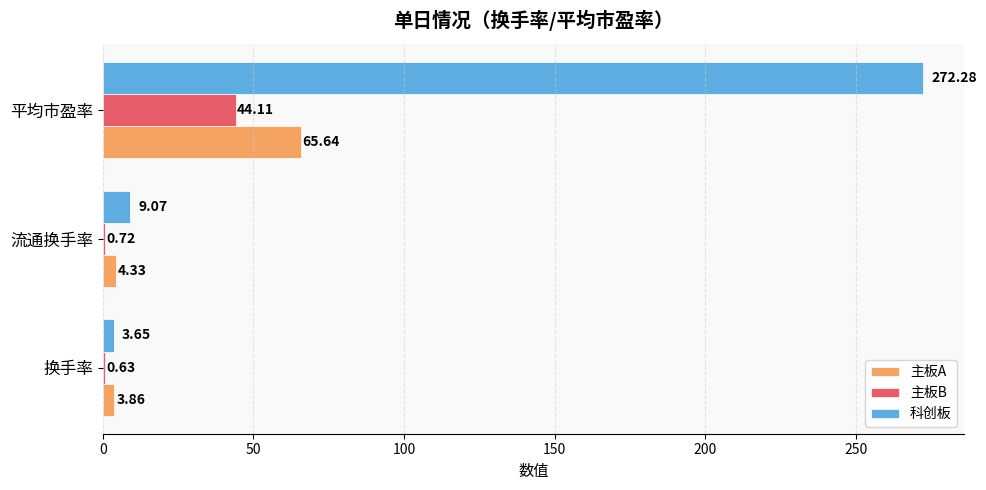

Where is 主板B nearest to the value 22?

流通换手率